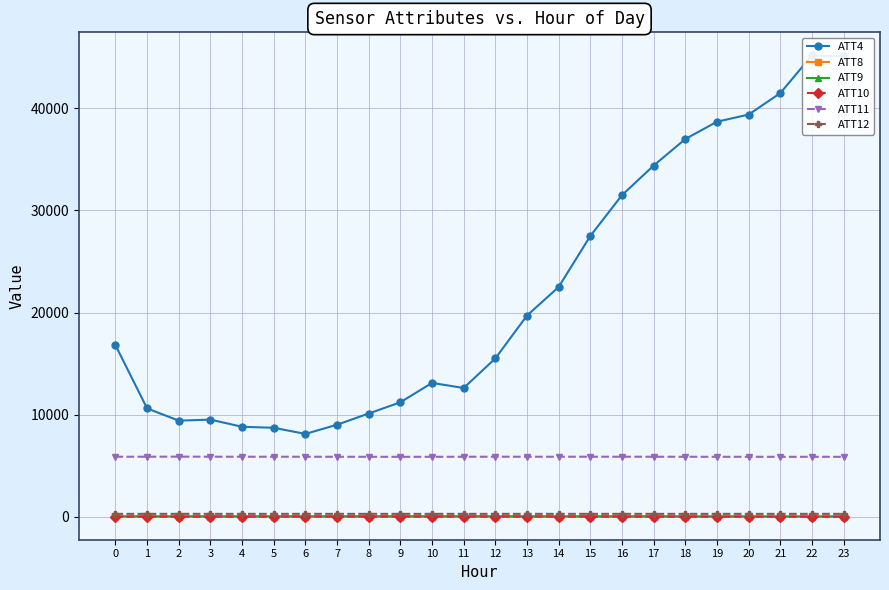

What is the value of the ATT11 point at the 21st from the left?

5857.8